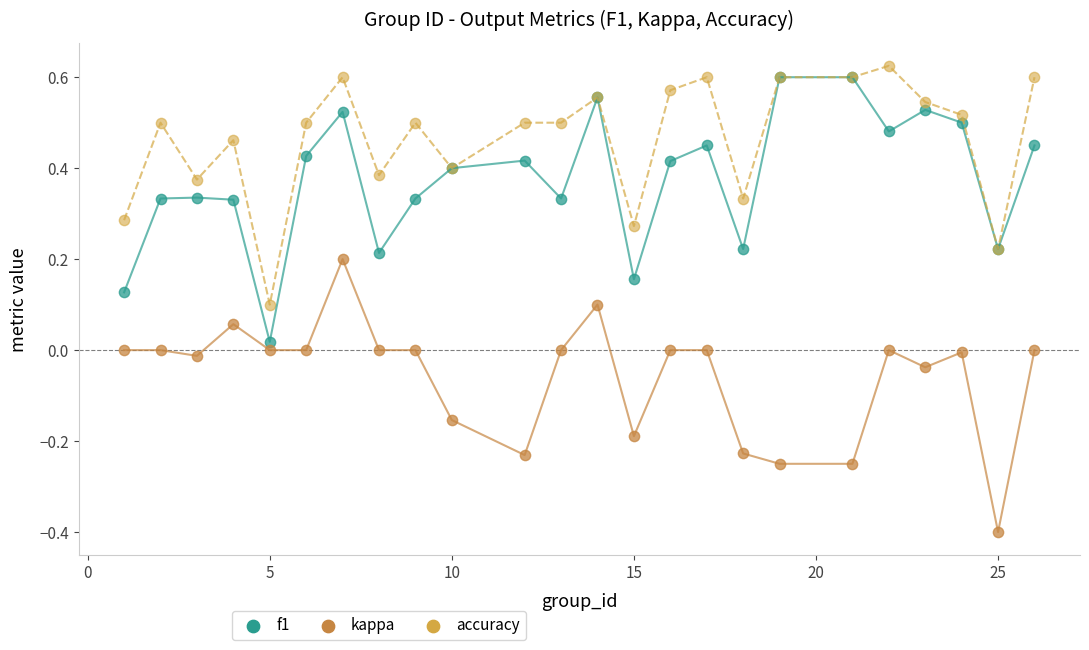

What are all the series names shown in the legend?

f1, kappa, accuracy